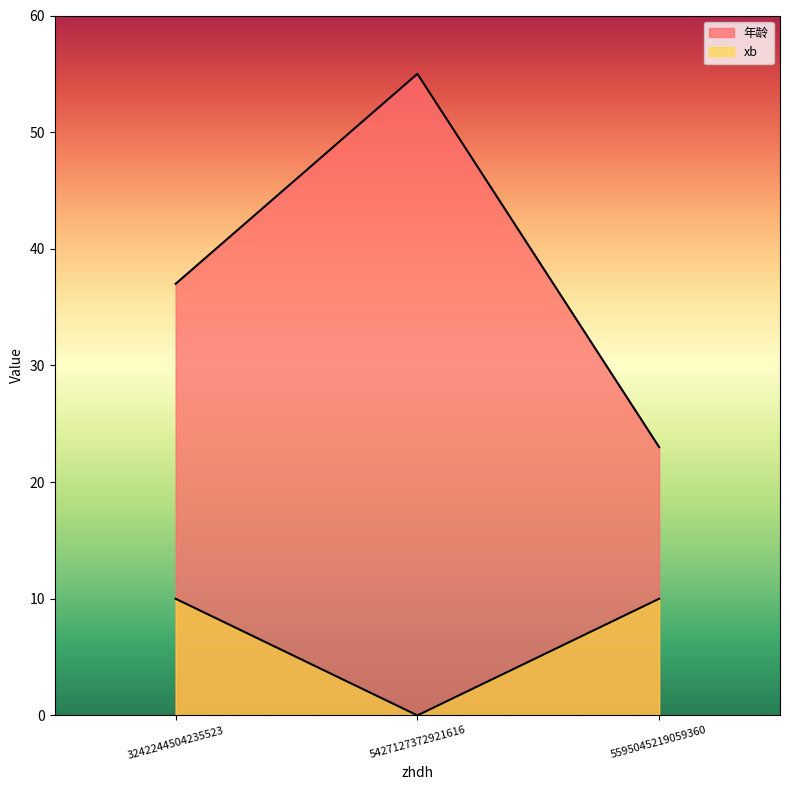

How many categories are shown in the chart?

3